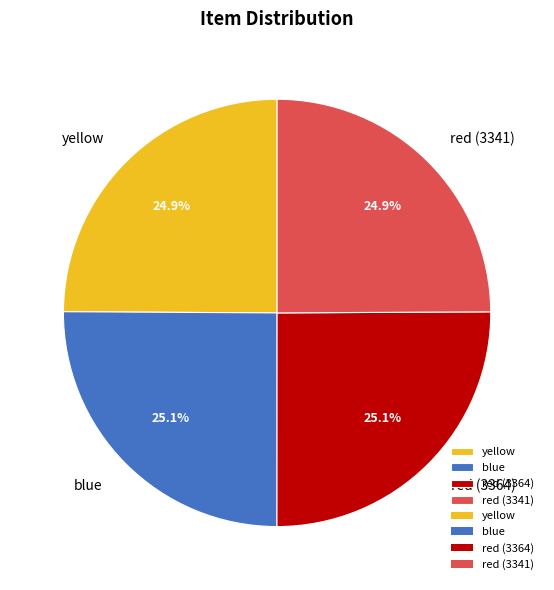

To the nearest percent, what percentage of the pie is red (3364)?

25%